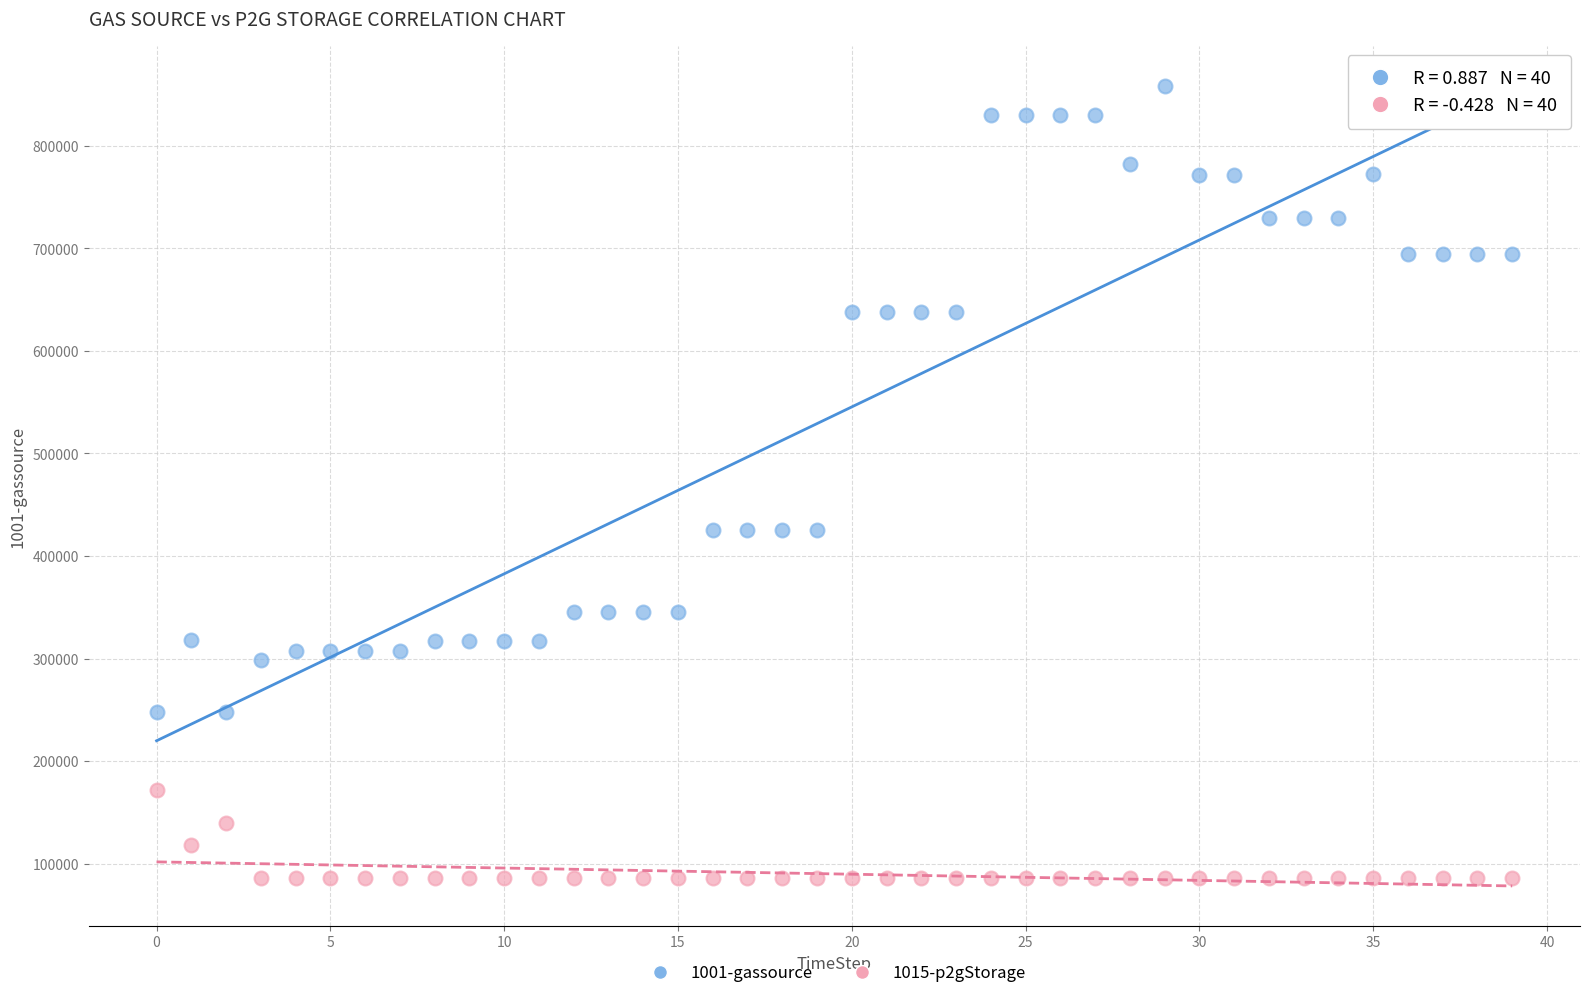

Across all data points, what is the range of Y values (max minus min)?

772352.5